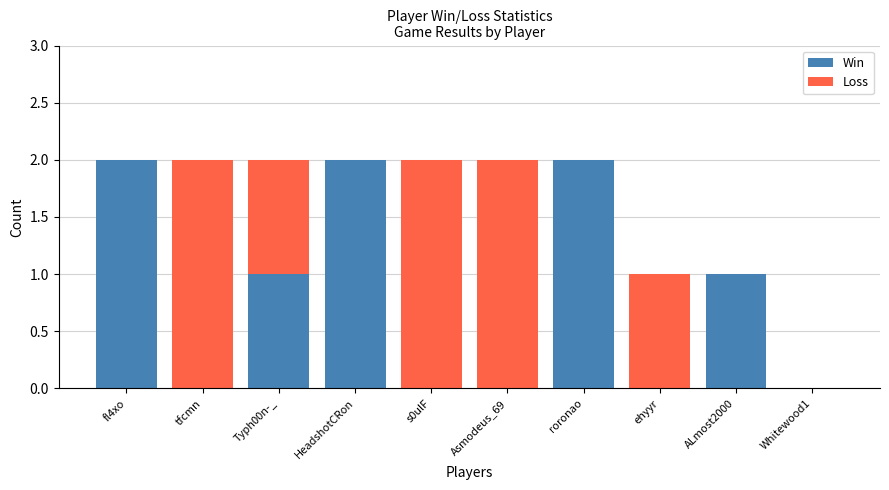

What are all the series names shown in the legend?

Win, Loss